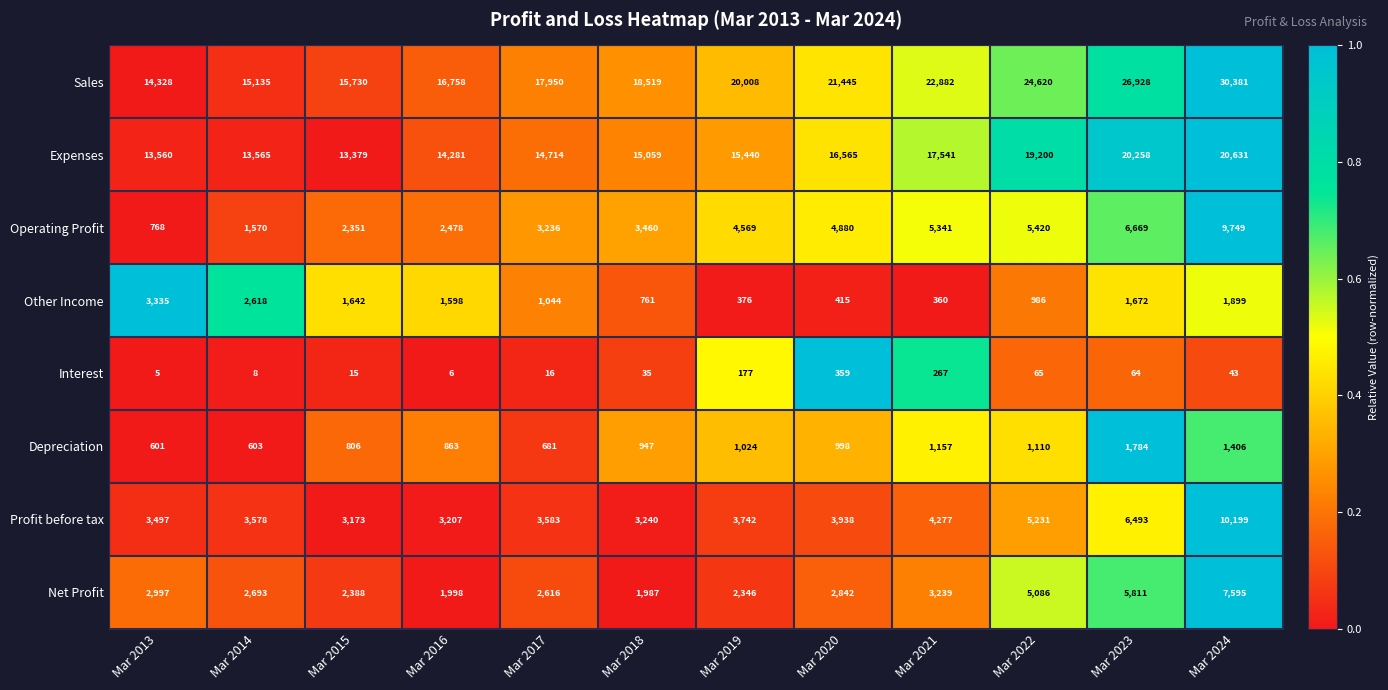

What is the average value of the Expenses series?

16183